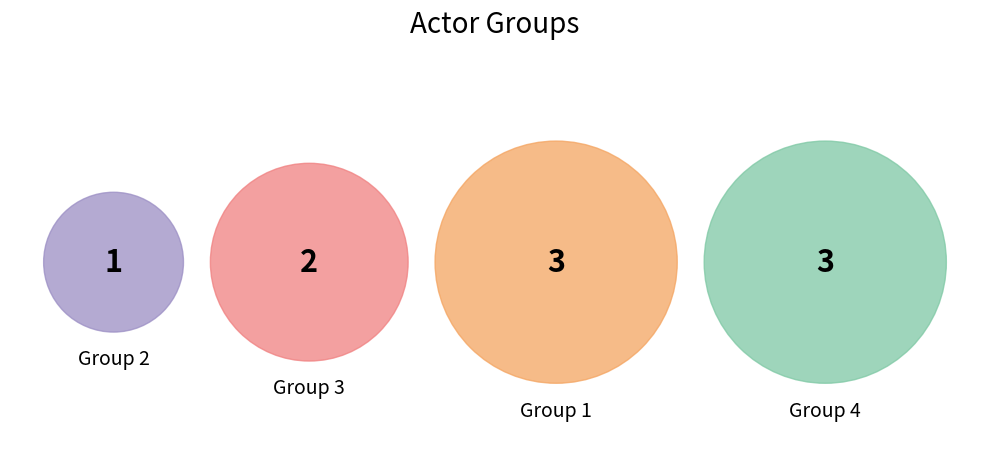

How many segments does this pie chart have?

4